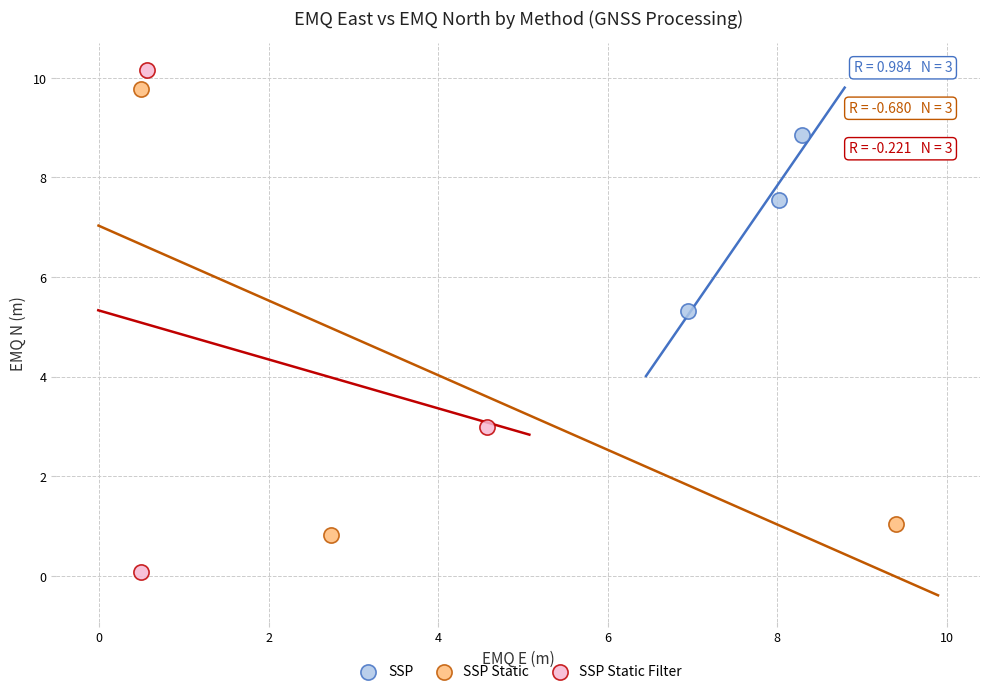

Which series has the largest Y range (max minus min)?

SSP Static Filter